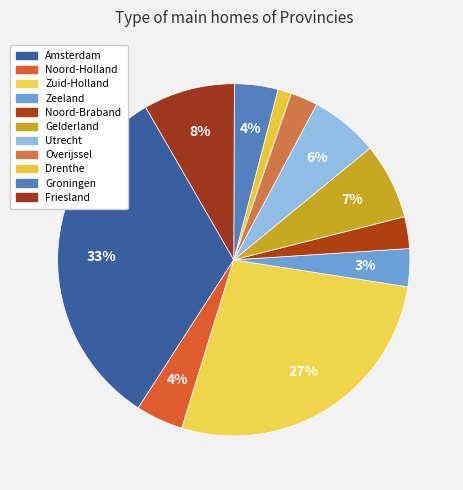

Count the number of slices in the pie.

11